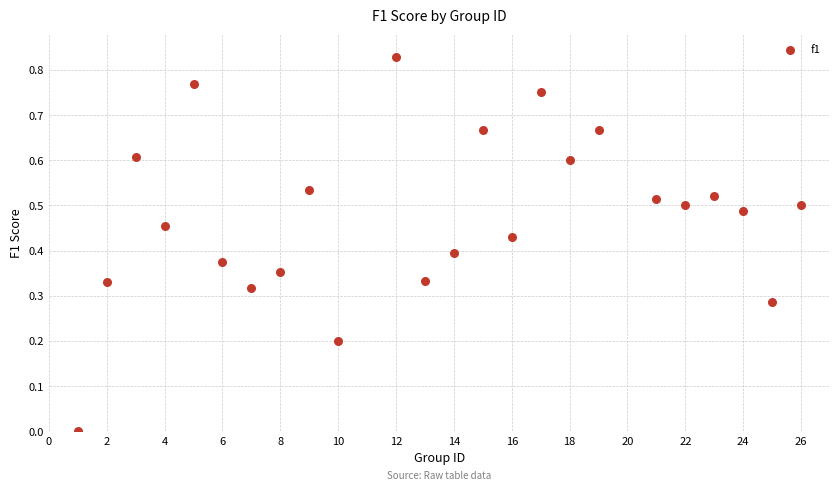

What is the range of X values (max minus min)?

25.0